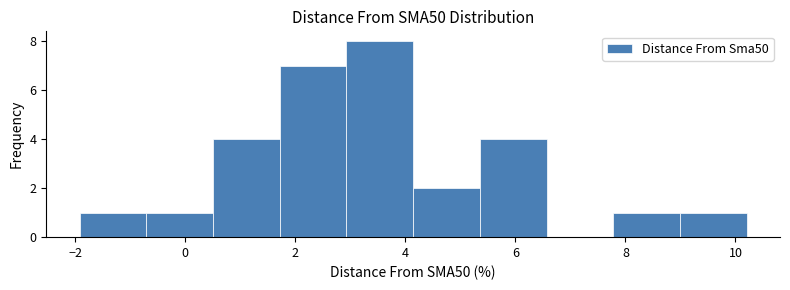

Reading left to right, transcribe this chart: for each bar, give the range it covers on the x-axis and its height. Neither the bar edges nor the heights are printed on the chart, so give them approximately, as read against the axes.

-2.0 to -0.8: 1
-0.8 to 0.6: 1
0.6 to 1.8: 4
1.8 to 3.0: 7
3.0 to 4.2: 8
4.2 to 5.4: 2
5.4 to 6.6: 4
6.6 to 7.8: 0
7.8 to 9.0: 1
9.0 to 10.2: 1